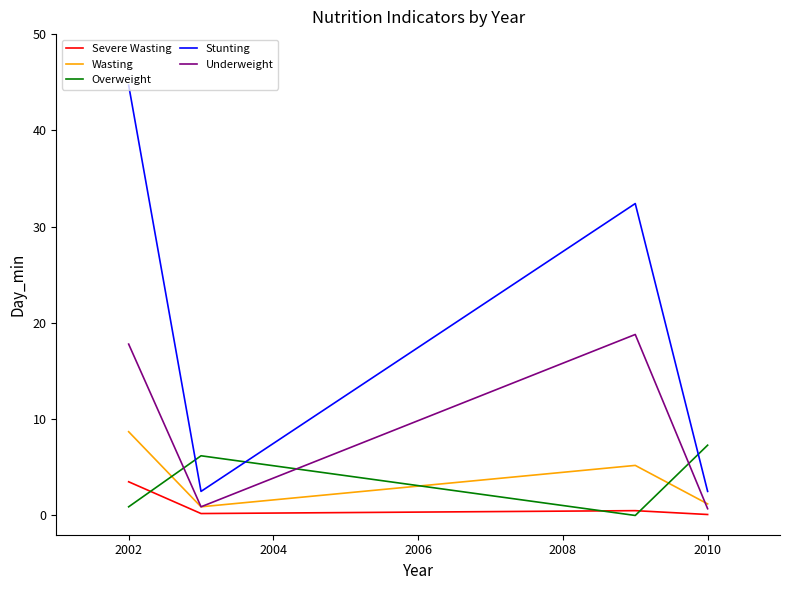

At how many categories does at least one series exceed 32?

2